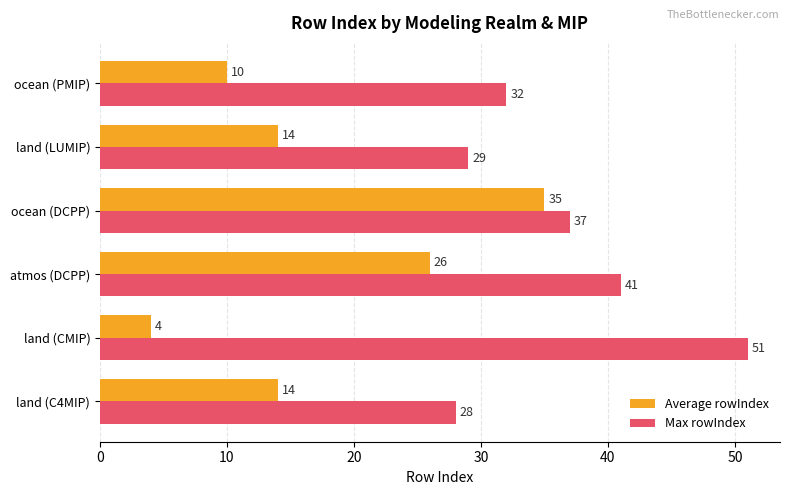

What are all the series names shown in the legend?

Average rowIndex, Max rowIndex